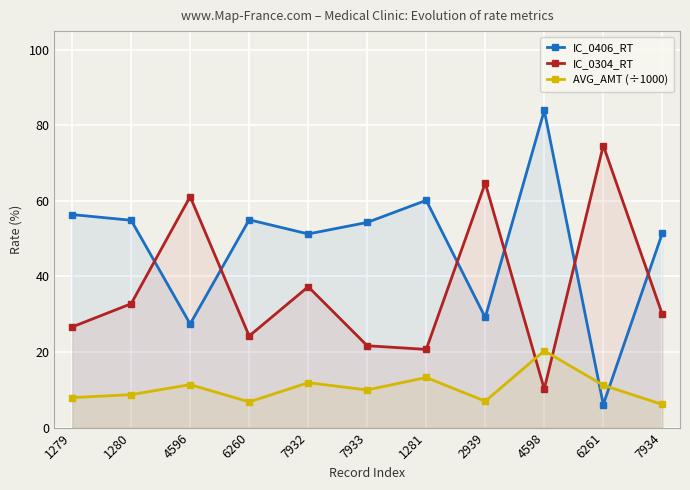

What is the greatest value displayed?

84.0